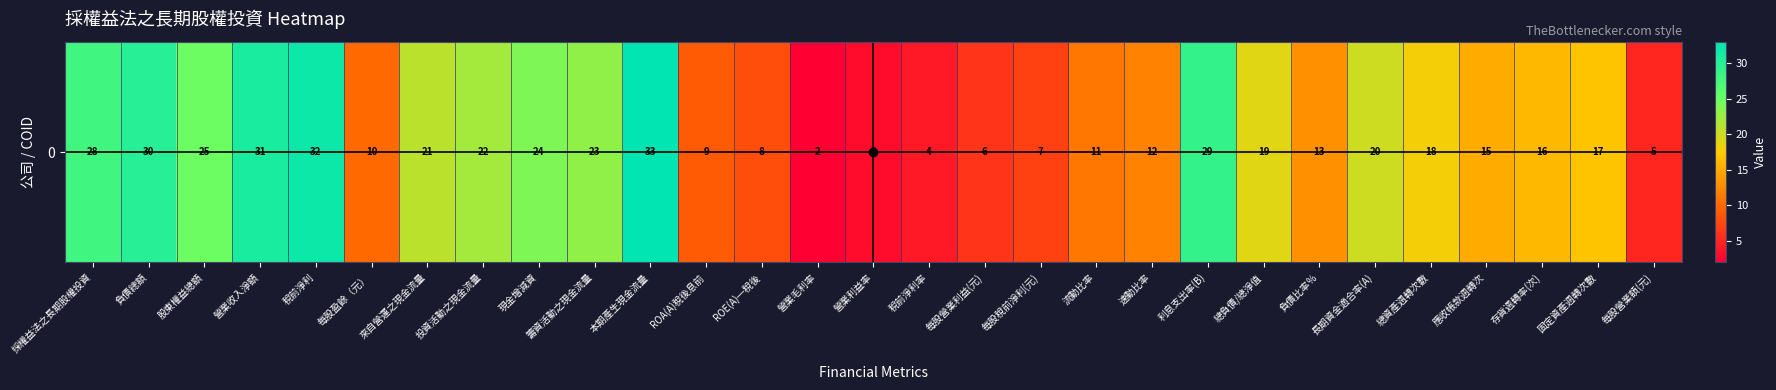

What is the average value?

17